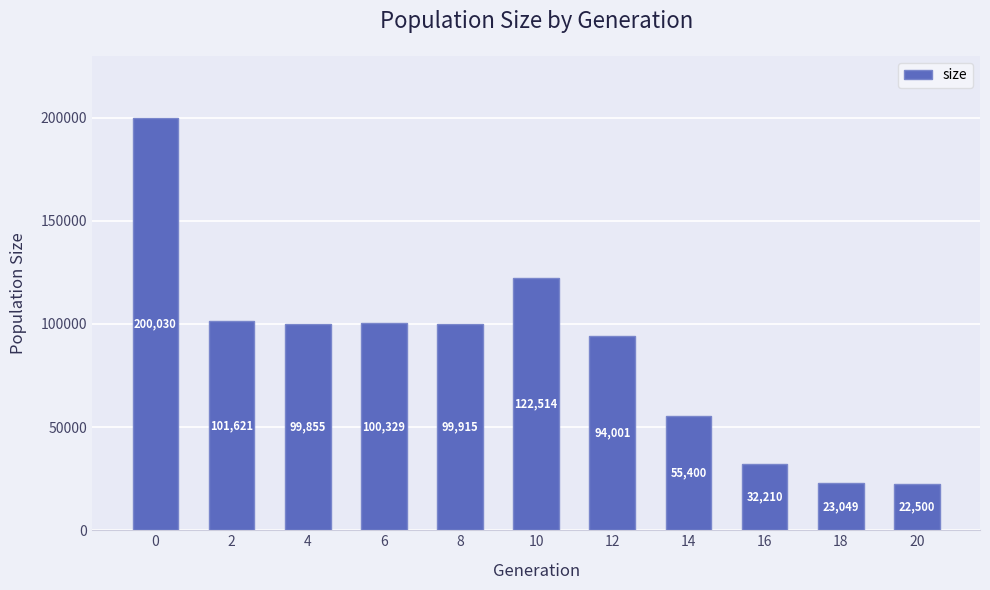

What is the value of the 4th bar from the left?

100329